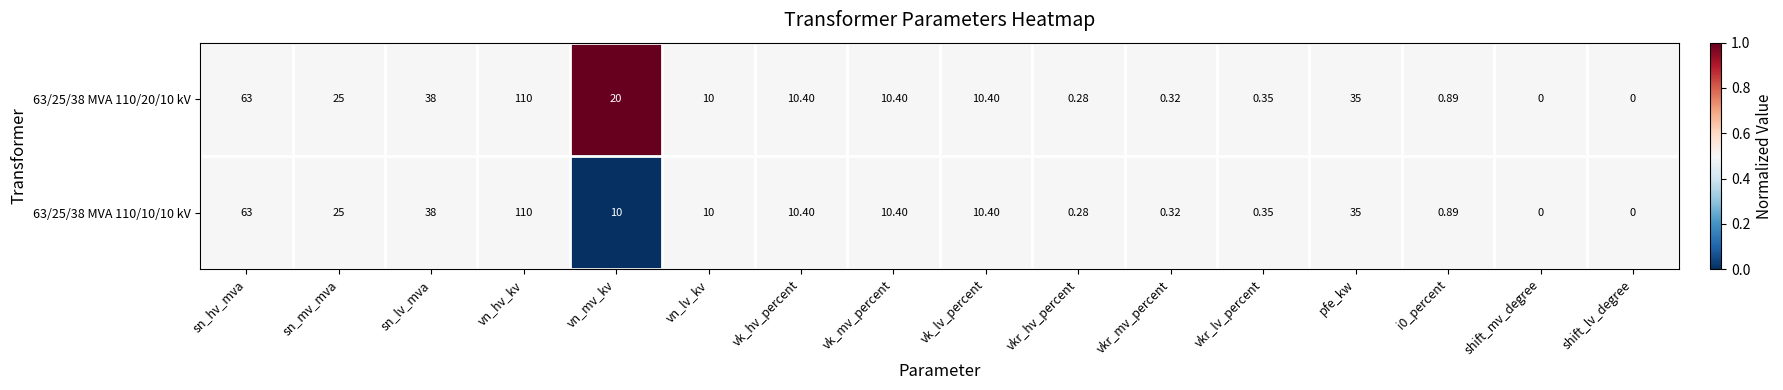

At which category is the sum across all series the highest?

vn_hv_kv